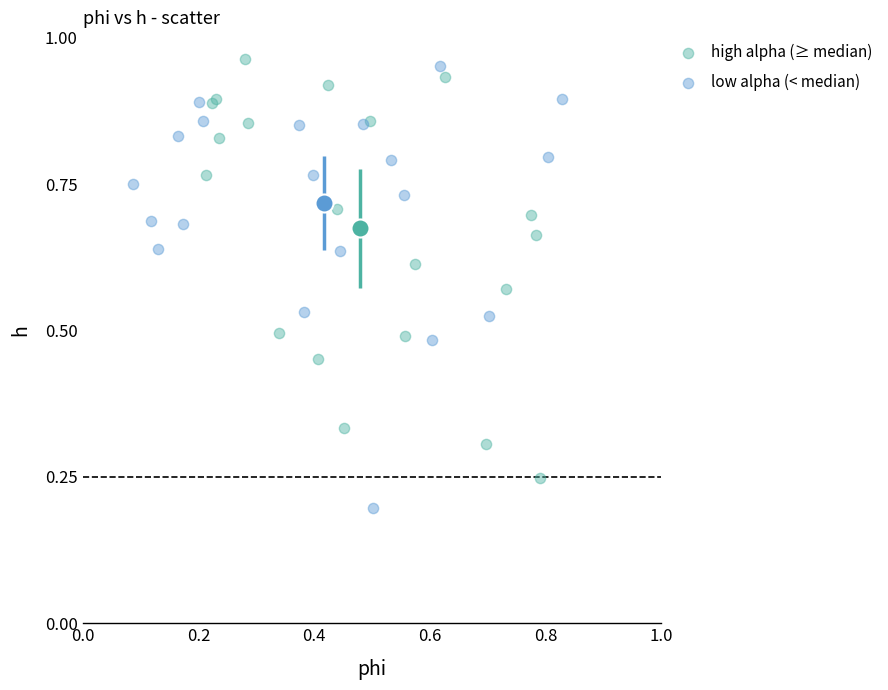

Which series contains the lowest Y value?

low alpha (< median)